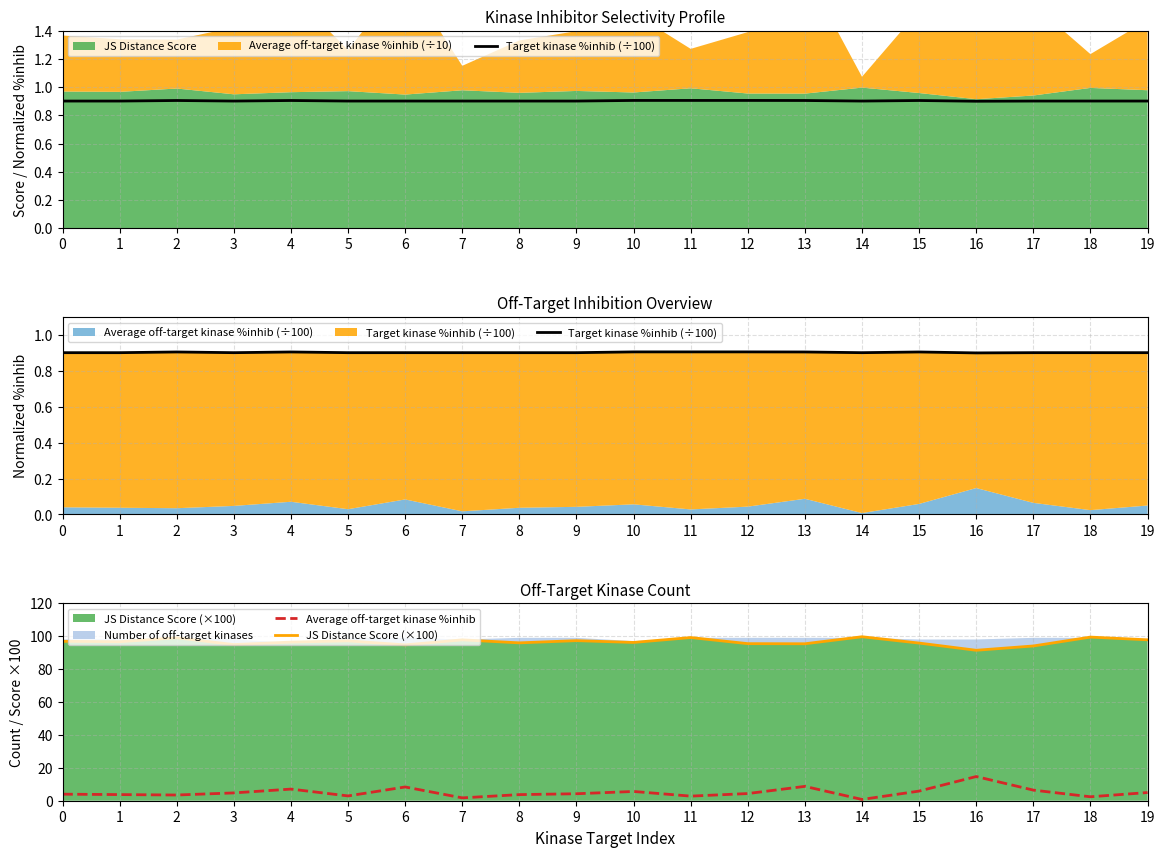

Which has a higher value, 18 or 19?

18